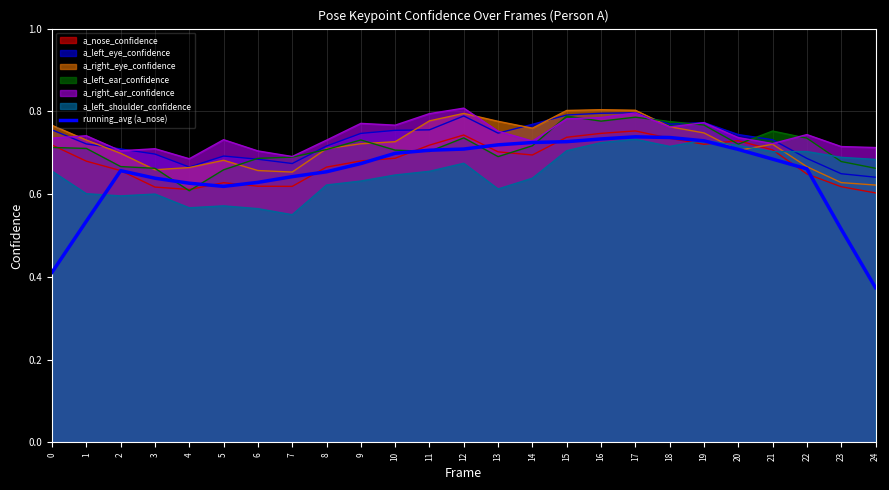

At which label is the value closest to 0?

24